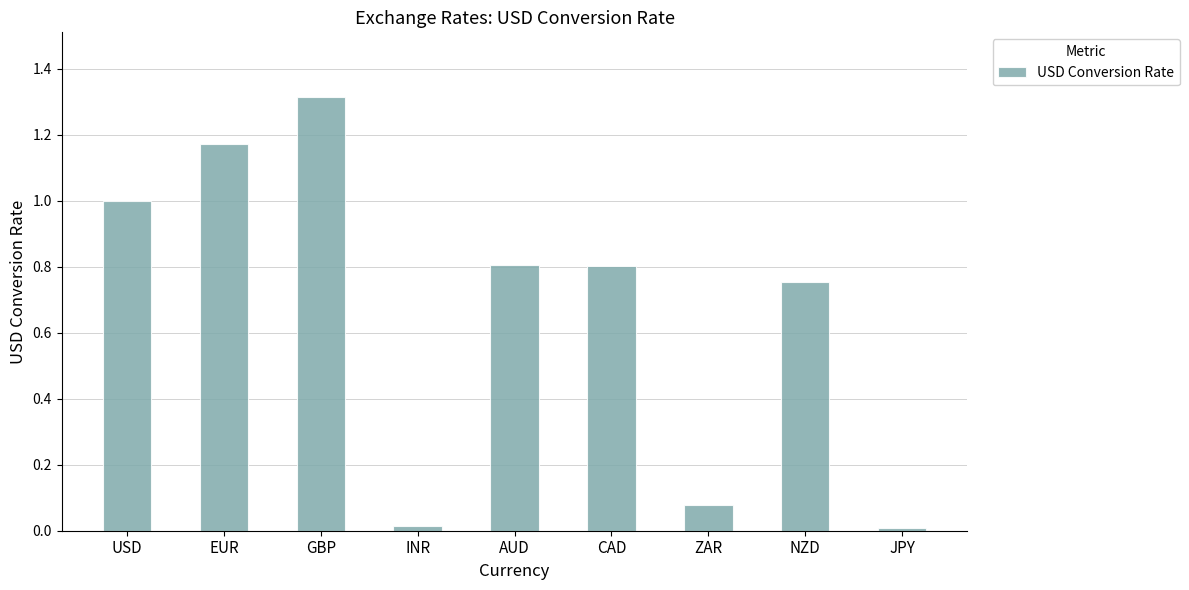

At which category does the chart reach its peak across all series?

GBP